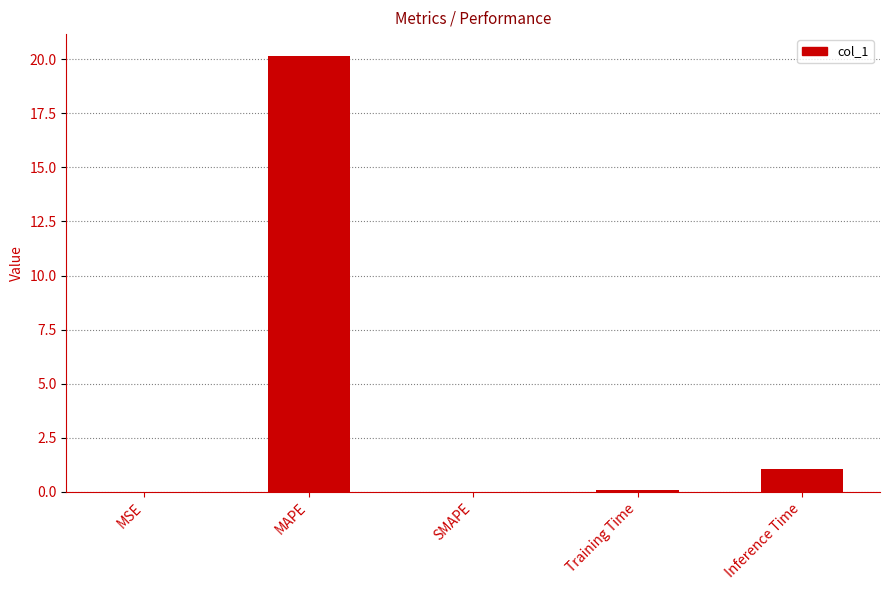

At which label is the value closest to 10?

Inference Time